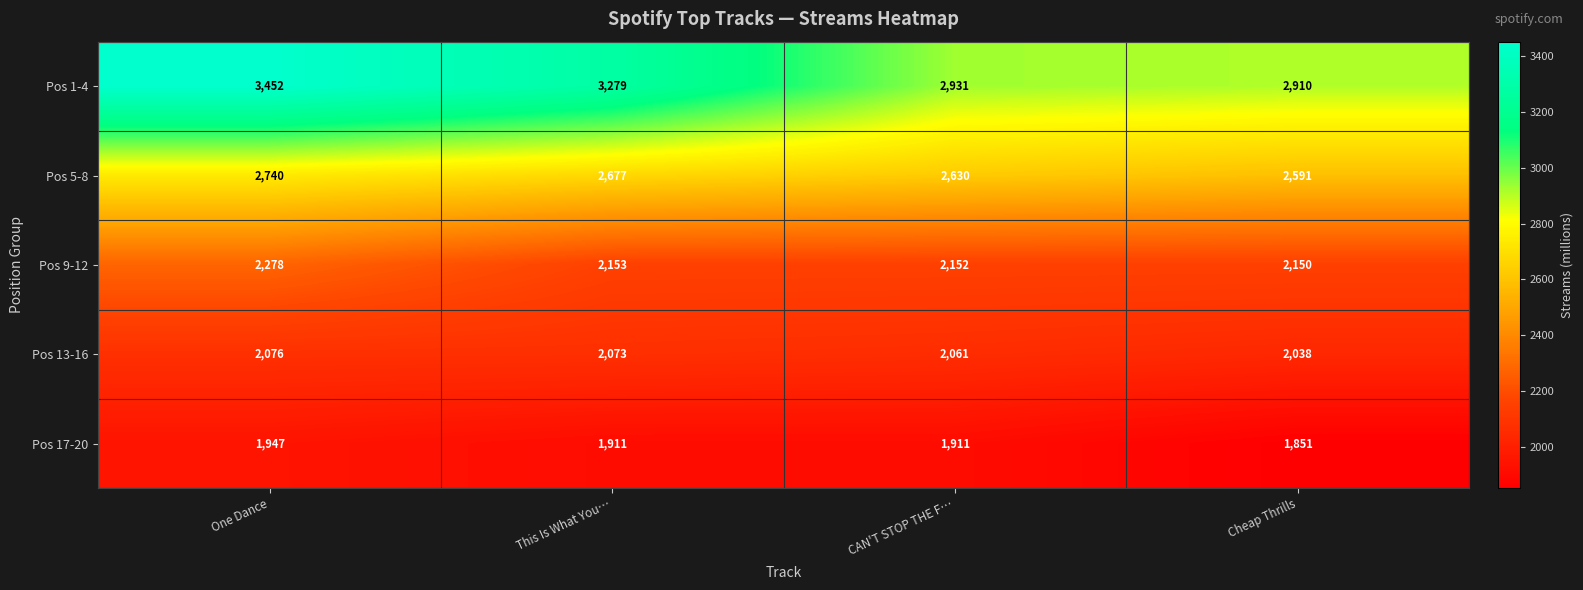

What is the difference between the Pos 9-12 values at This Is What You… and One Dance?

125